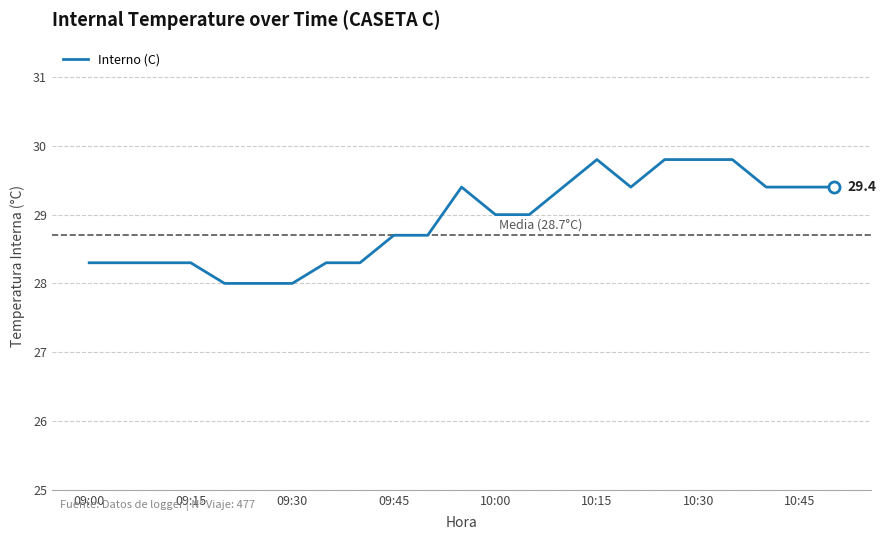

What is the greatest value displayed?

29.8